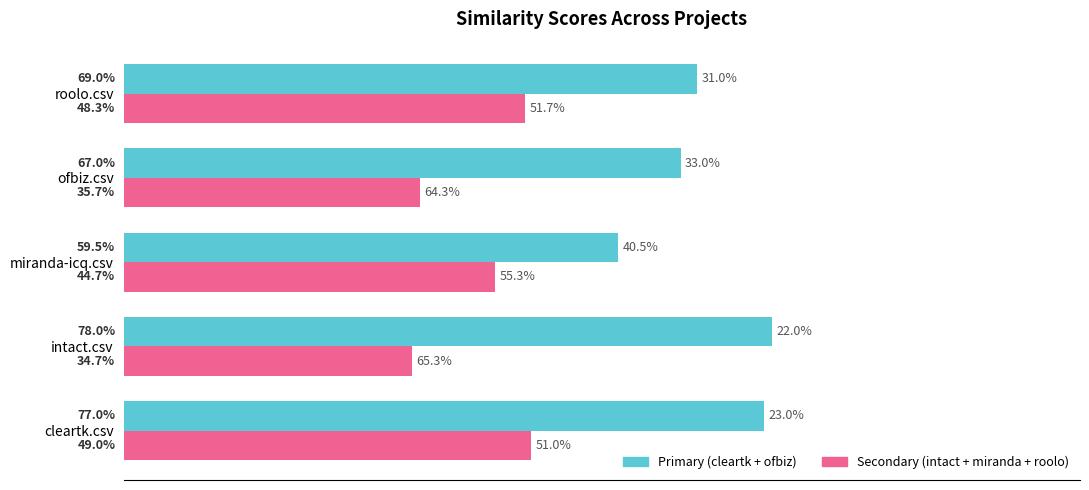

What is the value of the Primary (cleartk + ofbiz) bar at the 4th from the left?

0.7